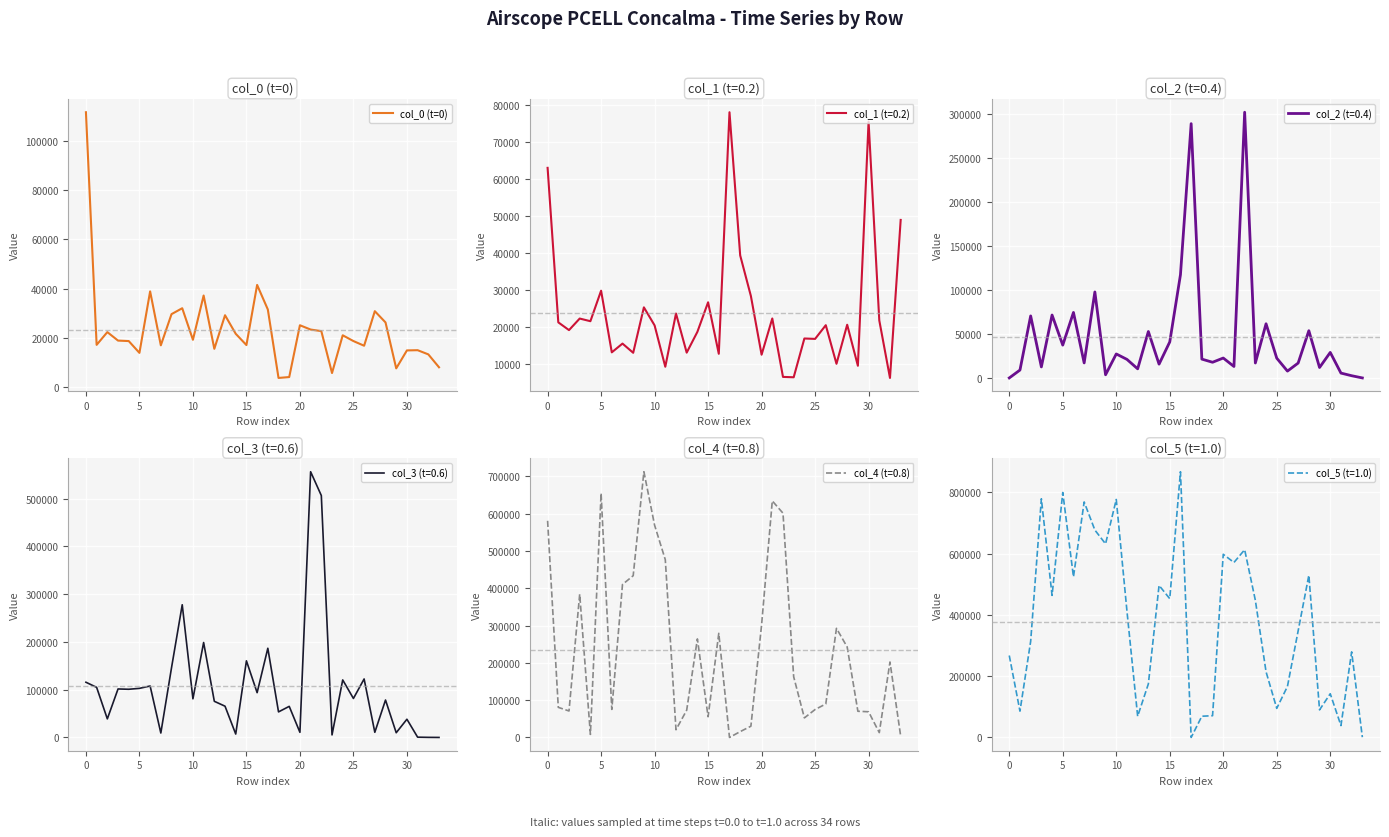

What is the sum of all values?

789830